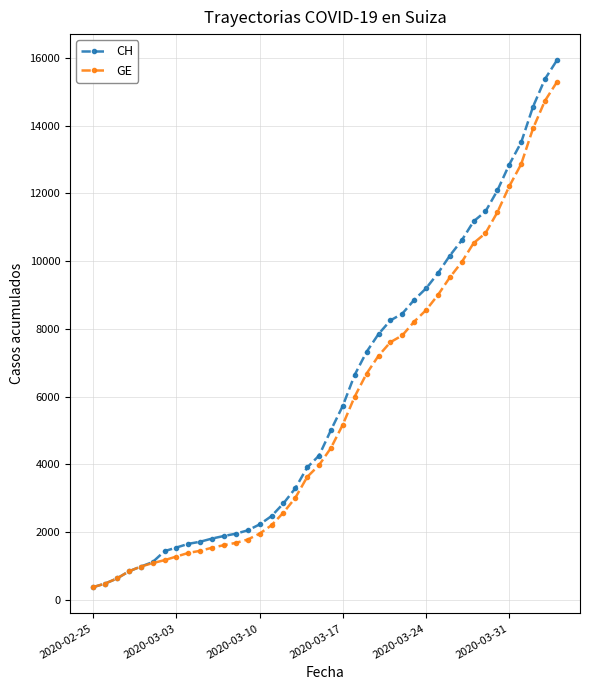

Which series has the largest range (max minus min)?

CH